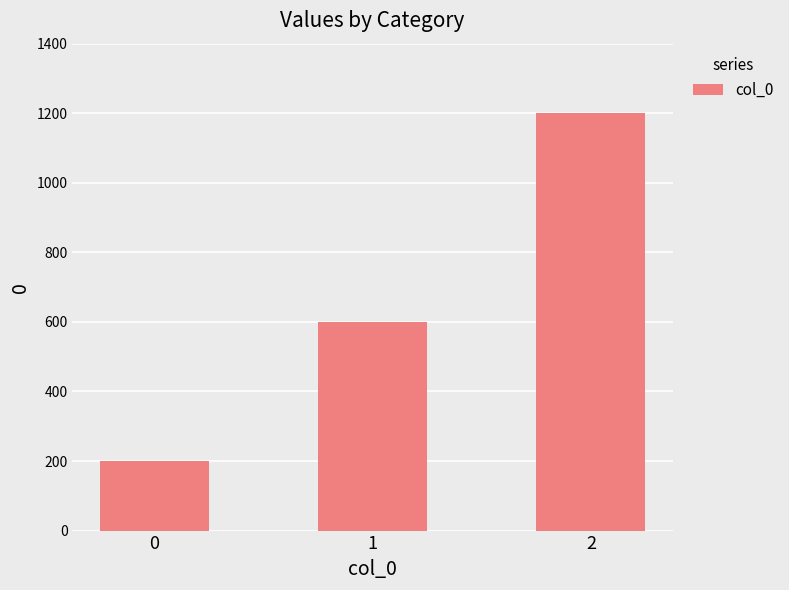

What value does the data have at 0?

200